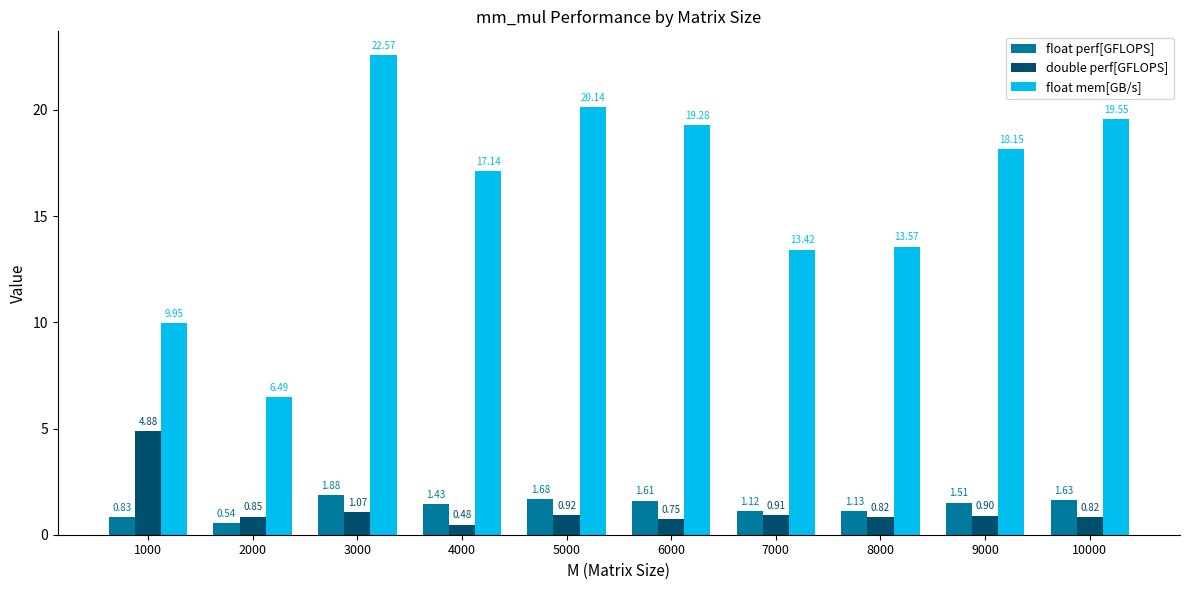

What is the spread (max minus min) of values at 1000?

9.1